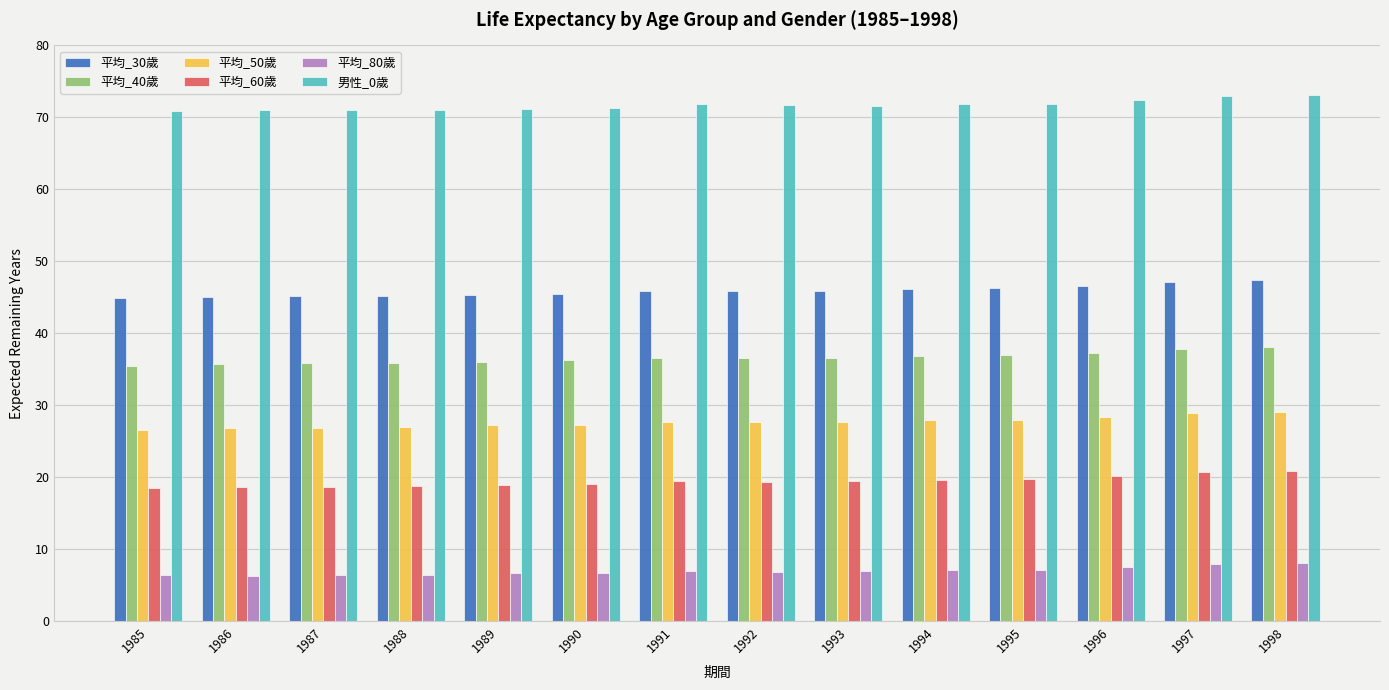

What is the highest value of the 平均_60歲 series?

20.8